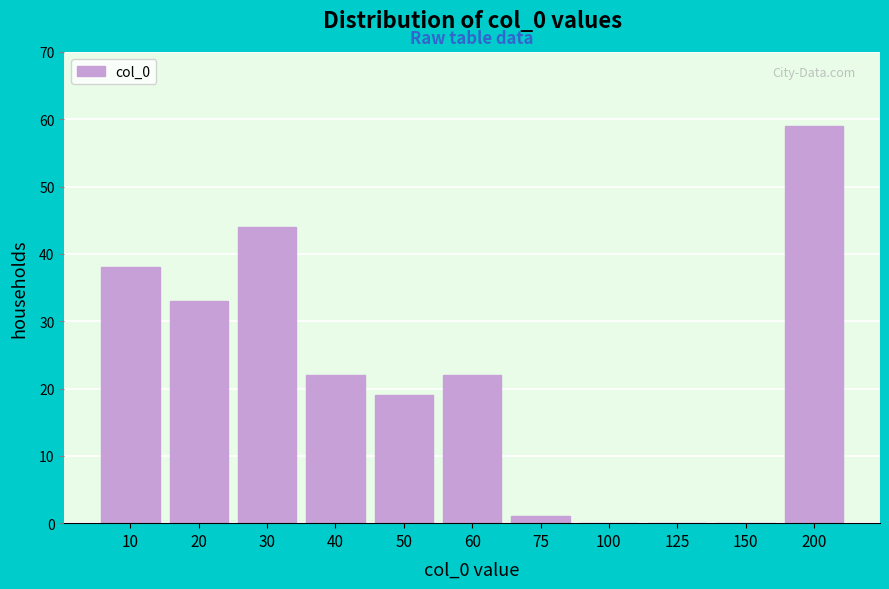

Reading right to left, transcribe all the data shown in this chart.

200=59	150=0	125=0	100=0	75=1	60=22	50=19	40=22	30=44	20=33	10=38